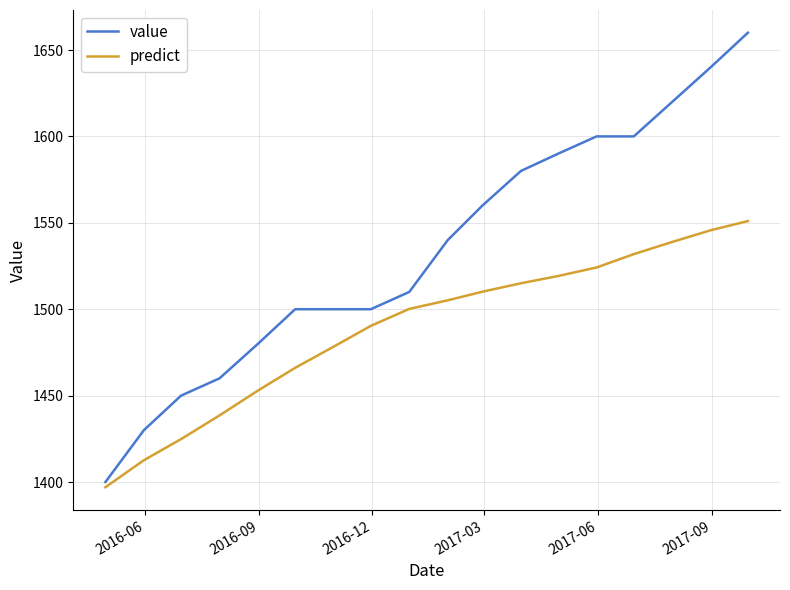

How many values in the value series are below 1540?

9